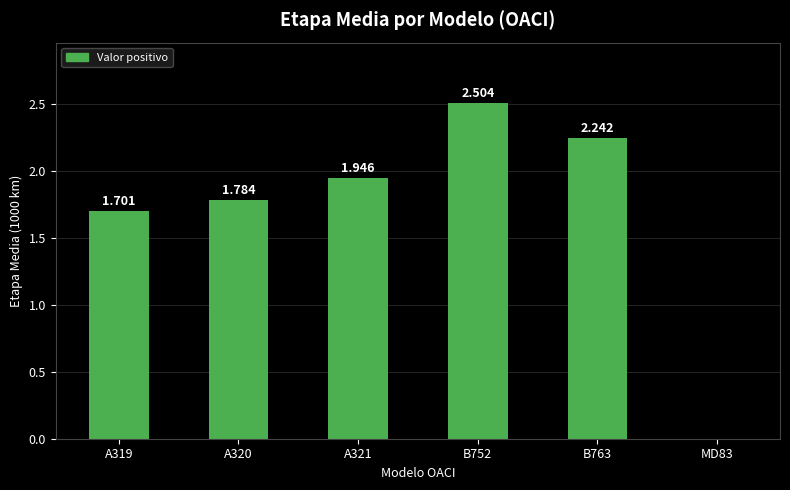

How many values are above zero?

5